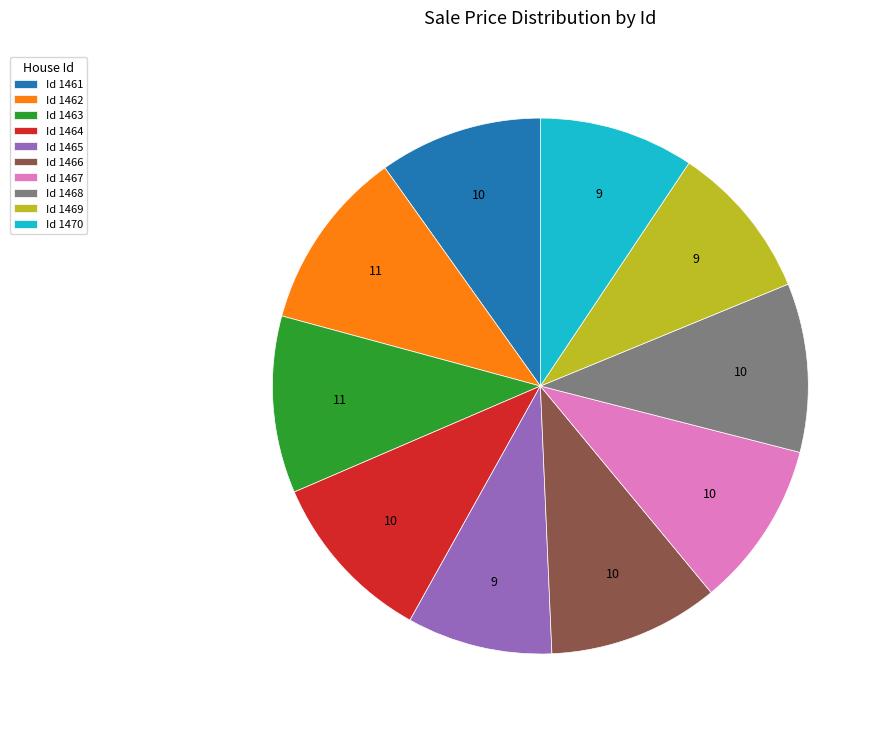

The Id 1461 slice represents 1% of the pie. True or false?

False